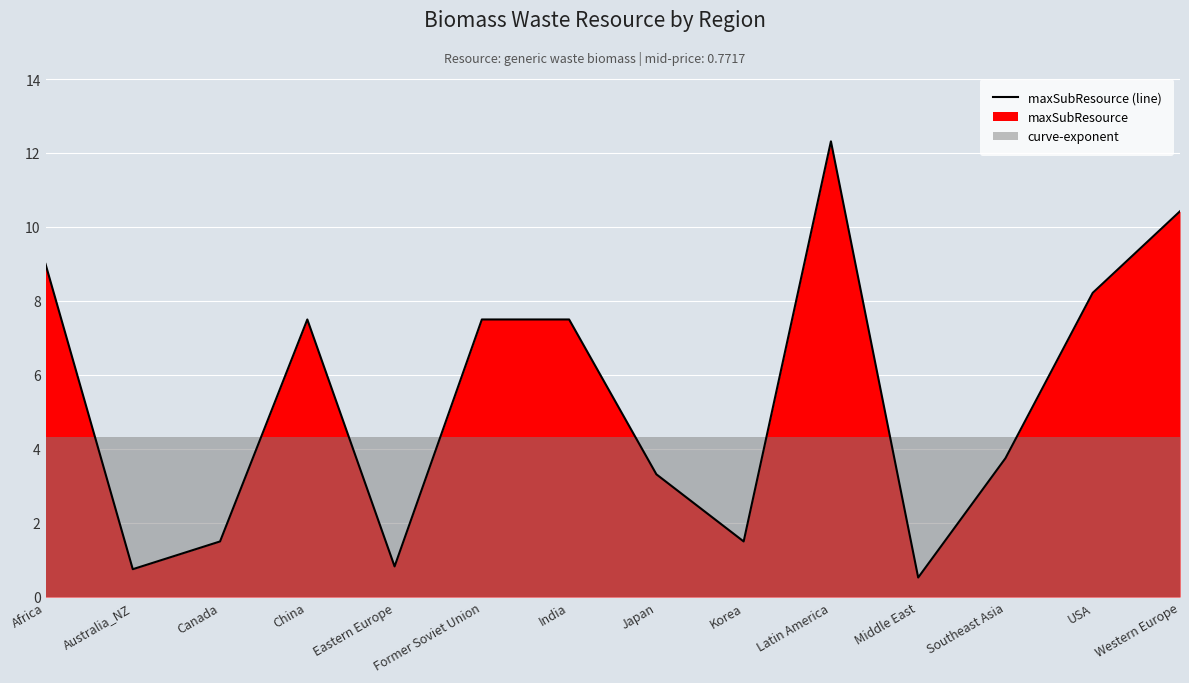

The chart shows a value of 7.5 at China. True or false?

True